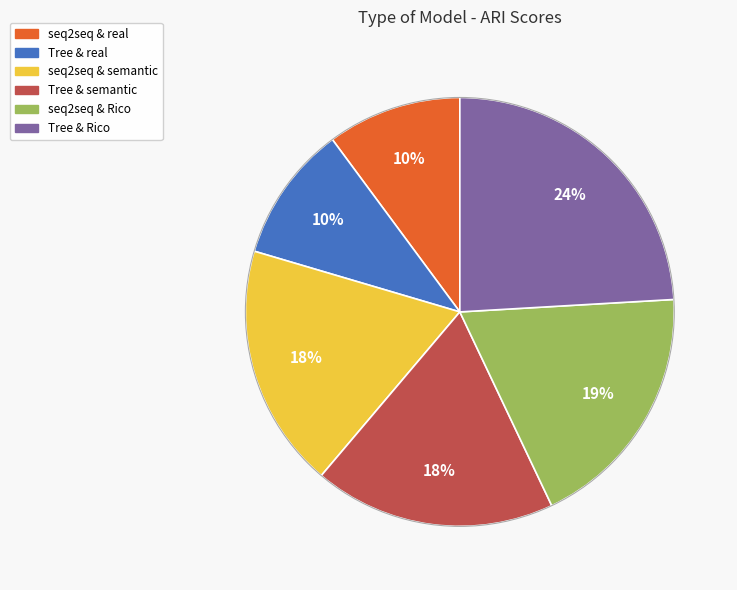

What is the largest slice in the pie chart?

Tree & Rico